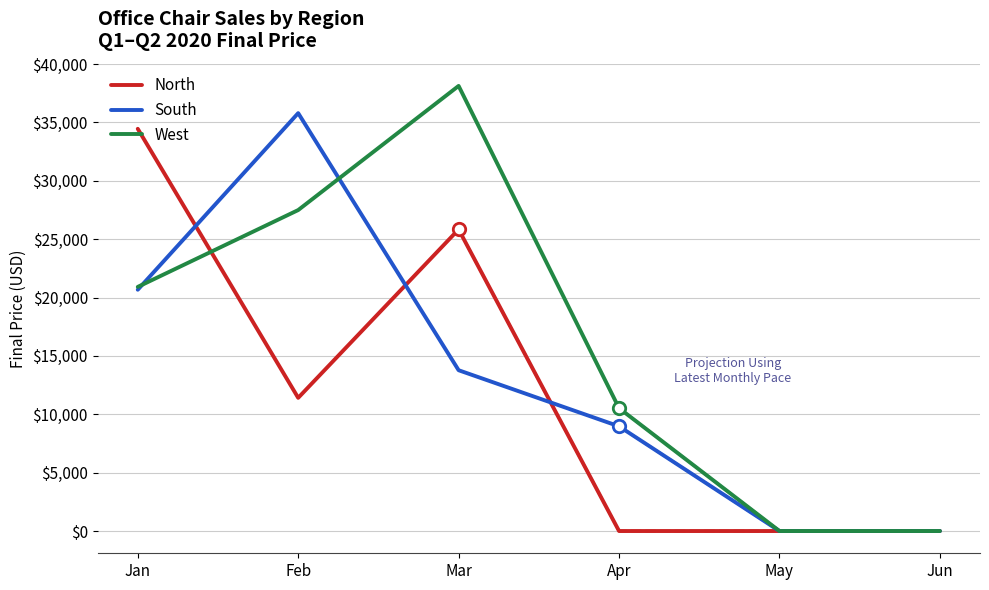

What is the total value across all series at Jan?

76039.5